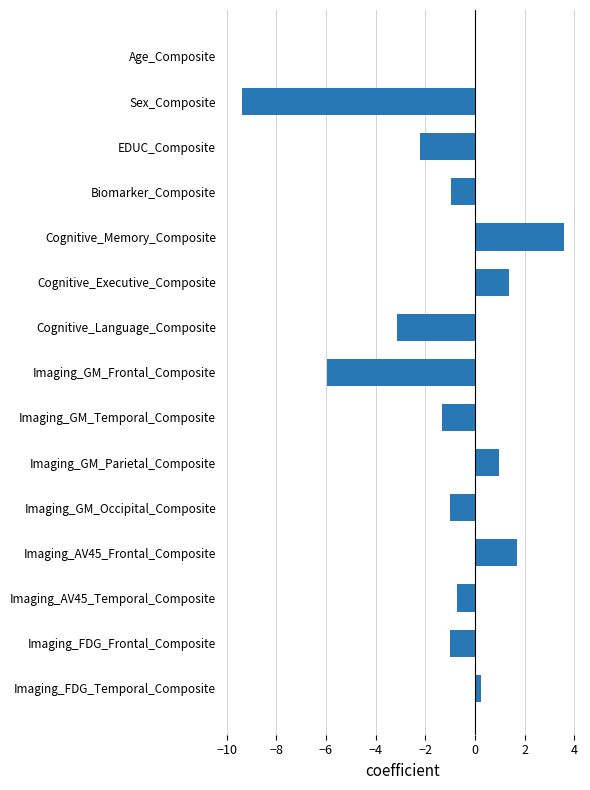

At which category does the chart reach its peak across all series?

Cognitive_Memory_Composite